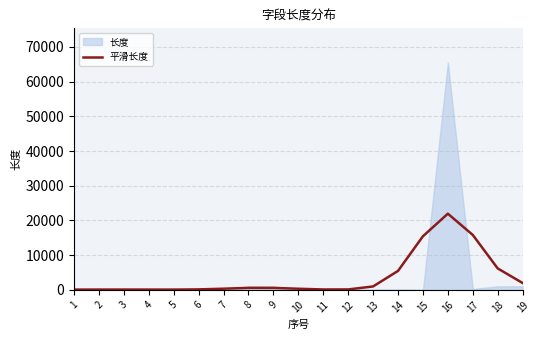

At which category does the chart reach its minimum across all series?

1